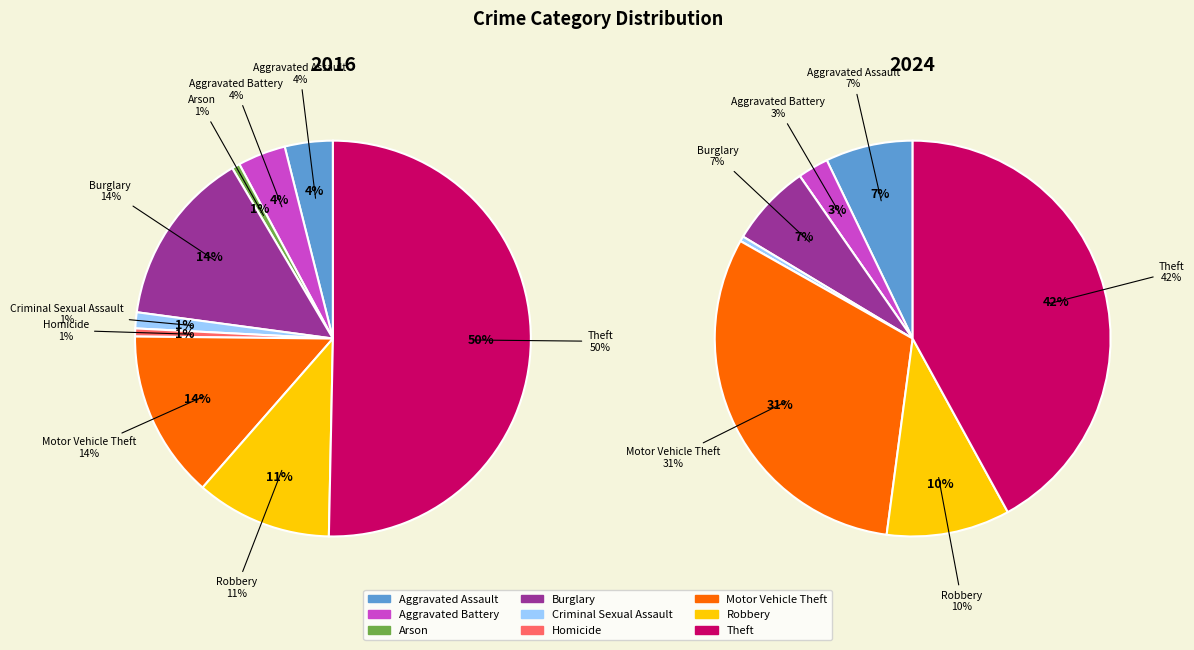

How many segments does this pie chart have?

9